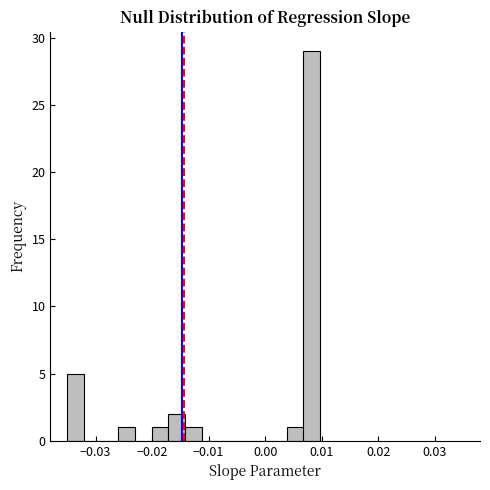

Read against the x-axis, roughly where is the centre of the tallest bar?

0.008